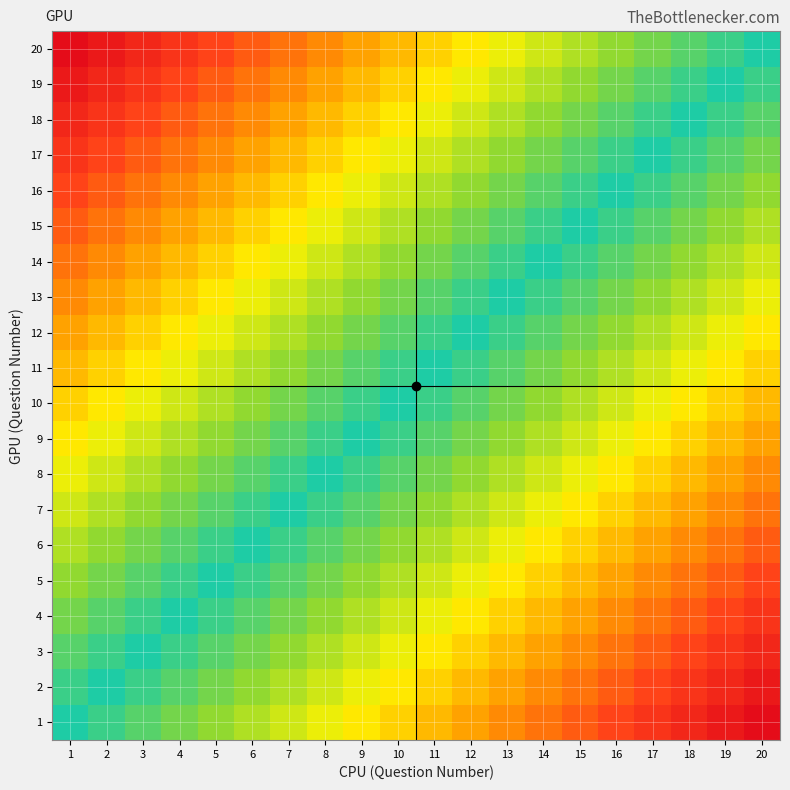

Reading right to left, what are all the values shown in this chart?

1: 20=1.0	19=0.9	18=0.9	17=0.8	16=0.8	15=0.7	14=0.7	13=0.6	12=0.6	11=0.5	10=0.5	9=0.4	8=0.4	7=0.3	6=0.3	5=0.2	4=0.2	3=0.1	2=0.1	1=0.0
2: 20=0.9	19=0.9	18=0.8	17=0.8	16=0.7	15=0.7	14=0.6	13=0.6	12=0.5	11=0.5	10=0.4	9=0.4	8=0.3	7=0.3	6=0.2	5=0.2	4=0.1	3=0.1	2=0.0	1=0.1
3: 20=0.9	19=0.8	18=0.8	17=0.7	16=0.7	15=0.6	14=0.6	13=0.5	12=0.5	11=0.4	10=0.4	9=0.3	8=0.3	7=0.2	6=0.2	5=0.1	4=0.1	3=0.0	2=0.1	1=0.1
4: 20=0.8	19=0.8	18=0.7	17=0.7	16=0.6	15=0.6	14=0.5	13=0.5	12=0.4	11=0.4	10=0.3	9=0.3	8=0.2	7=0.2	6=0.1	5=0.1	4=0.0	3=0.1	2=0.1	1=0.2
5: 20=0.8	19=0.7	18=0.7	17=0.6	16=0.6	15=0.5	14=0.5	13=0.4	12=0.4	11=0.3	10=0.3	9=0.2	8=0.2	7=0.1	6=0.1	5=0.0	4=0.1	3=0.1	2=0.2	1=0.2
6: 20=0.7	19=0.7	18=0.6	17=0.6	16=0.5	15=0.5	14=0.4	13=0.4	12=0.3	11=0.3	10=0.2	9=0.2	8=0.1	7=0.1	6=0.0	5=0.1	4=0.1	3=0.2	2=0.2	1=0.3
7: 20=0.7	19=0.6	18=0.6	17=0.5	16=0.5	15=0.4	14=0.4	13=0.3	12=0.3	11=0.2	10=0.2	9=0.1	8=0.1	7=0.0	6=0.1	5=0.1	4=0.2	3=0.2	2=0.3	1=0.3
8: 20=0.6	19=0.6	18=0.5	17=0.5	16=0.4	15=0.4	14=0.3	13=0.3	12=0.2	11=0.2	10=0.1	9=0.1	8=0.0	7=0.1	6=0.1	5=0.2	4=0.2	3=0.3	2=0.3	1=0.4
9: 20=0.6	19=0.5	18=0.5	17=0.4	16=0.4	15=0.3	14=0.3	13=0.2	12=0.2	11=0.1	10=0.1	9=0.0	8=0.1	7=0.1	6=0.2	5=0.2	4=0.3	3=0.3	2=0.4	1=0.4
10: 20=0.5	19=0.5	18=0.4	17=0.4	16=0.3	15=0.3	14=0.2	13=0.2	12=0.1	11=0.1	10=0.0	9=0.1	8=0.1	7=0.2	6=0.2	5=0.3	4=0.3	3=0.4	2=0.4	1=0.5
11: 20=0.5	19=0.4	18=0.4	17=0.3	16=0.3	15=0.2	14=0.2	13=0.1	12=0.1	11=0.0	10=0.1	9=0.1	8=0.2	7=0.2	6=0.3	5=0.3	4=0.4	3=0.4	2=0.5	1=0.5
12: 20=0.4	19=0.4	18=0.3	17=0.3	16=0.2	15=0.2	14=0.1	13=0.1	12=0.0	11=0.1	10=0.1	9=0.2	8=0.2	7=0.3	6=0.3	5=0.4	4=0.4	3=0.5	2=0.5	1=0.6
13: 20=0.4	19=0.3	18=0.3	17=0.2	16=0.2	15=0.1	14=0.1	13=0.0	12=0.1	11=0.1	10=0.2	9=0.2	8=0.3	7=0.3	6=0.4	5=0.4	4=0.5	3=0.5	2=0.6	1=0.6
14: 20=0.3	19=0.3	18=0.2	17=0.2	16=0.1	15=0.1	14=0.0	13=0.1	12=0.1	11=0.2	10=0.2	9=0.3	8=0.3	7=0.4	6=0.4	5=0.5	4=0.5	3=0.6	2=0.6	1=0.7
15: 20=0.3	19=0.2	18=0.2	17=0.1	16=0.1	15=0.0	14=0.1	13=0.1	12=0.2	11=0.2	10=0.3	9=0.3	8=0.4	7=0.4	6=0.5	5=0.5	4=0.6	3=0.6	2=0.7	1=0.7
16: 20=0.2	19=0.2	18=0.1	17=0.1	16=0.0	15=0.1	14=0.1	13=0.2	12=0.2	11=0.3	10=0.3	9=0.4	8=0.4	7=0.5	6=0.5	5=0.6	4=0.6	3=0.7	2=0.7	1=0.8
17: 20=0.2	19=0.1	18=0.1	17=0.0	16=0.1	15=0.1	14=0.2	13=0.2	12=0.3	11=0.3	10=0.4	9=0.4	8=0.5	7=0.5	6=0.6	5=0.6	4=0.7	3=0.7	2=0.8	1=0.8
18: 20=0.1	19=0.1	18=0.0	17=0.1	16=0.1	15=0.2	14=0.2	13=0.3	12=0.3	11=0.4	10=0.4	9=0.5	8=0.5	7=0.6	6=0.6	5=0.7	4=0.7	3=0.8	2=0.8	1=0.9
19: 20=0.1	19=0.0	18=0.1	17=0.1	16=0.2	15=0.2	14=0.3	13=0.3	12=0.4	11=0.4	10=0.5	9=0.5	8=0.6	7=0.6	6=0.7	5=0.7	4=0.8	3=0.8	2=0.9	1=0.9
20: 20=0.0	19=0.1	18=0.1	17=0.2	16=0.2	15=0.3	14=0.3	13=0.4	12=0.4	11=0.5	10=0.5	9=0.6	8=0.6	7=0.7	6=0.7	5=0.8	4=0.8	3=0.9	2=0.9	1=1.0